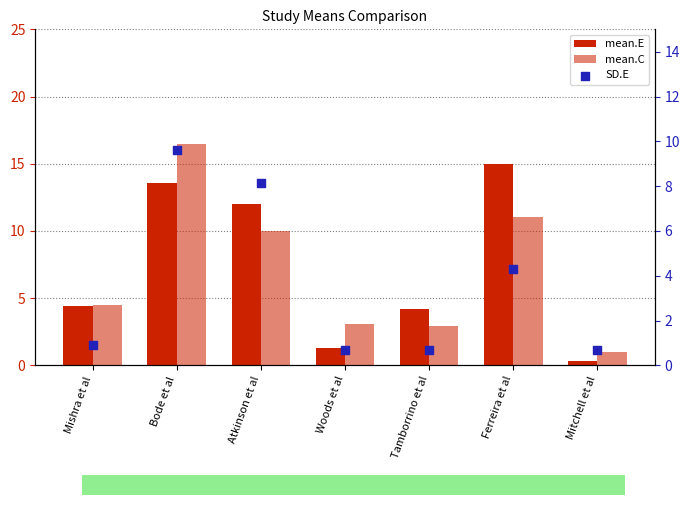

What is the total value across all series at Ferreira et al?

30.3